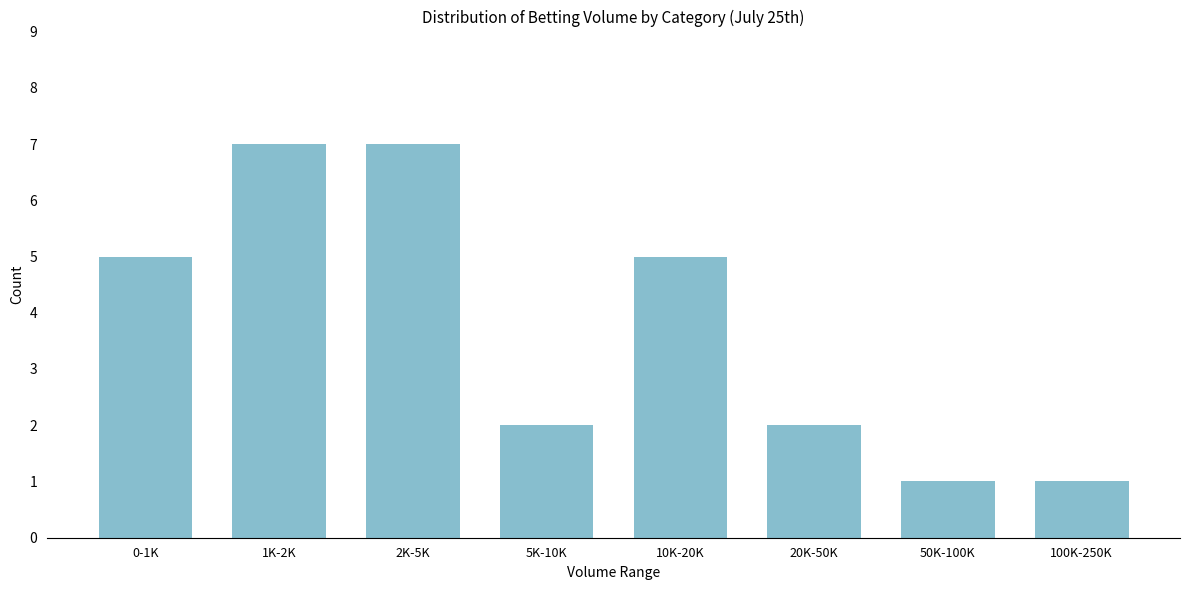

Reading left to right, list all the values displayed in this chart.

0-1K=5	1K-2K=7	2K-5K=7	5K-10K=2	10K-20K=5	20K-50K=2	50K-100K=1	100K-250K=1